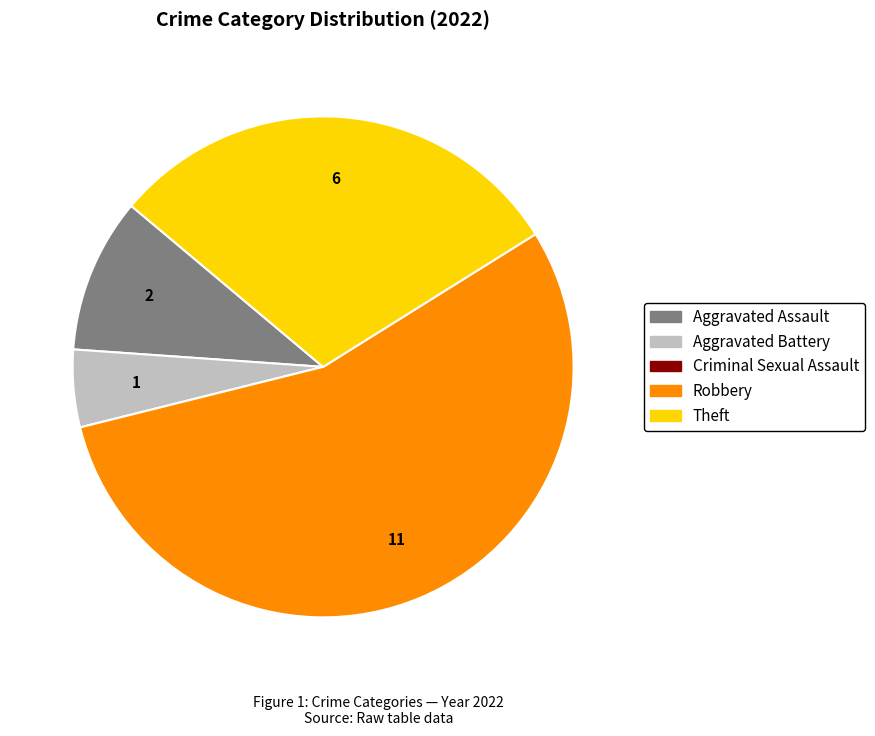

Which category has the biggest portion of the pie?

Robbery